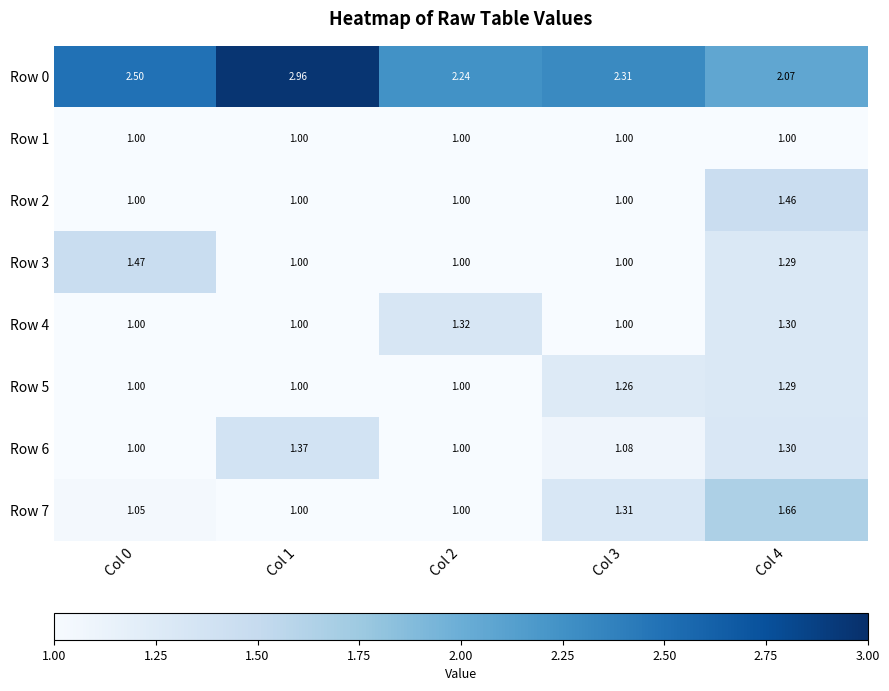

Is the value of Row 7 at Col 4 greater than the value of Row 0 at Col 1?

No